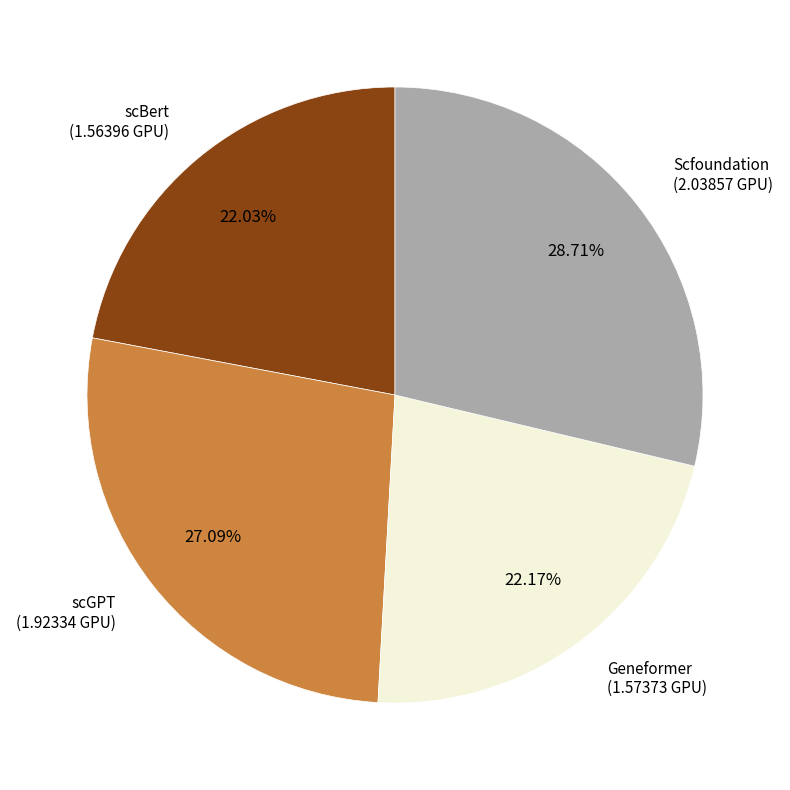

Count the number of slices in the pie.

4